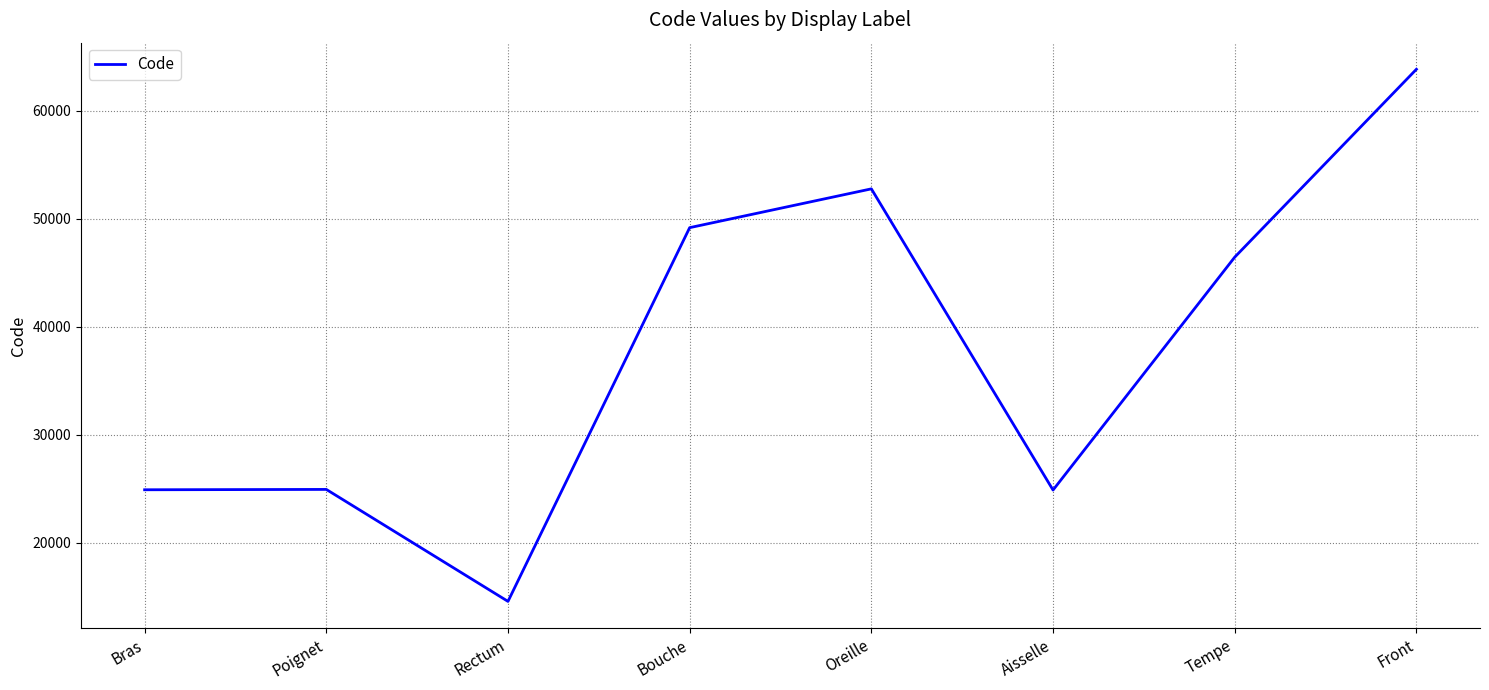

Where is the data nearest to the value 39204?

Tempe